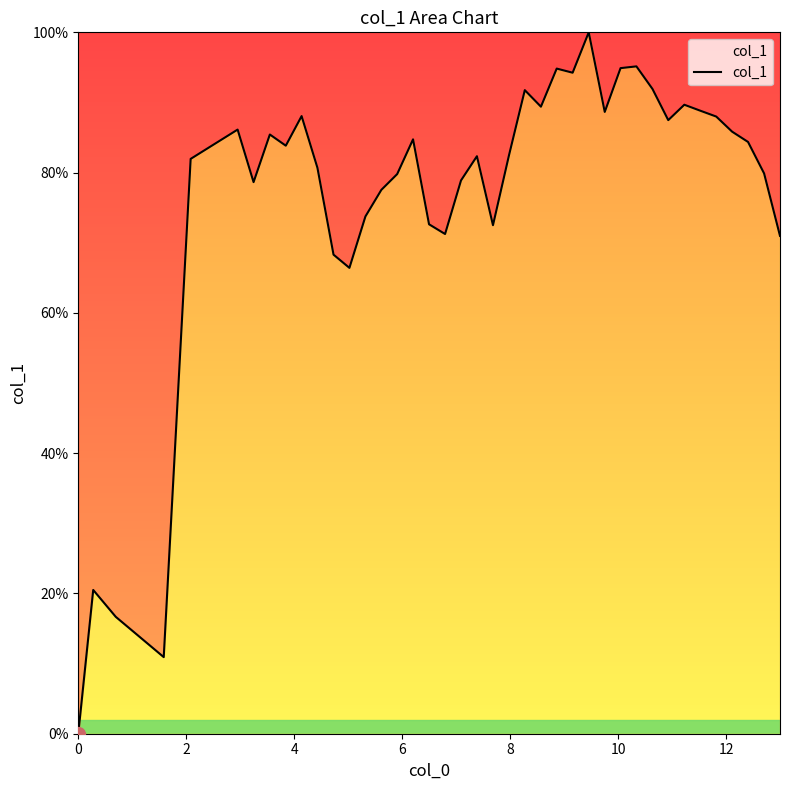

What is the difference between the maximum and minimum values?

100.0